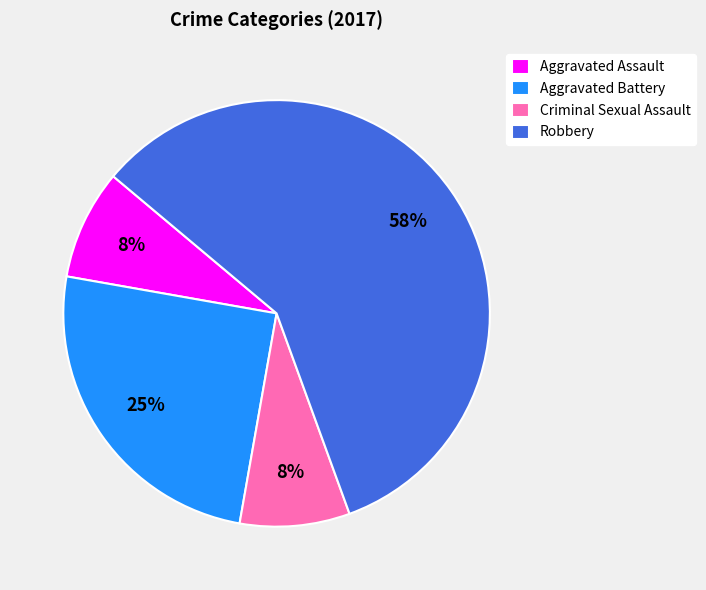

The Robbery slice represents 52% of the pie. True or false?

False